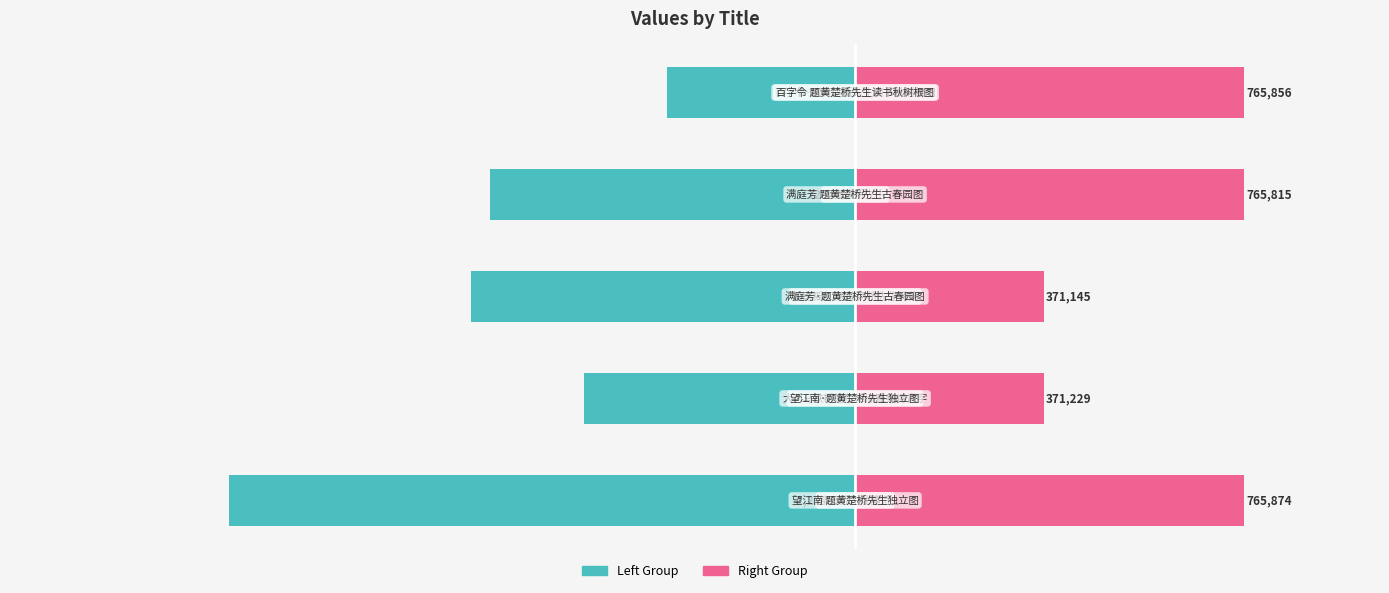

Reading left to right, list all the values displayed in this chart.

Left Group: 0=-1233127	1=-533506	2=-757543	3=-720189	4=-371160
Right Group: 0=765874	1=371229	2=371145	3=765815	4=765856